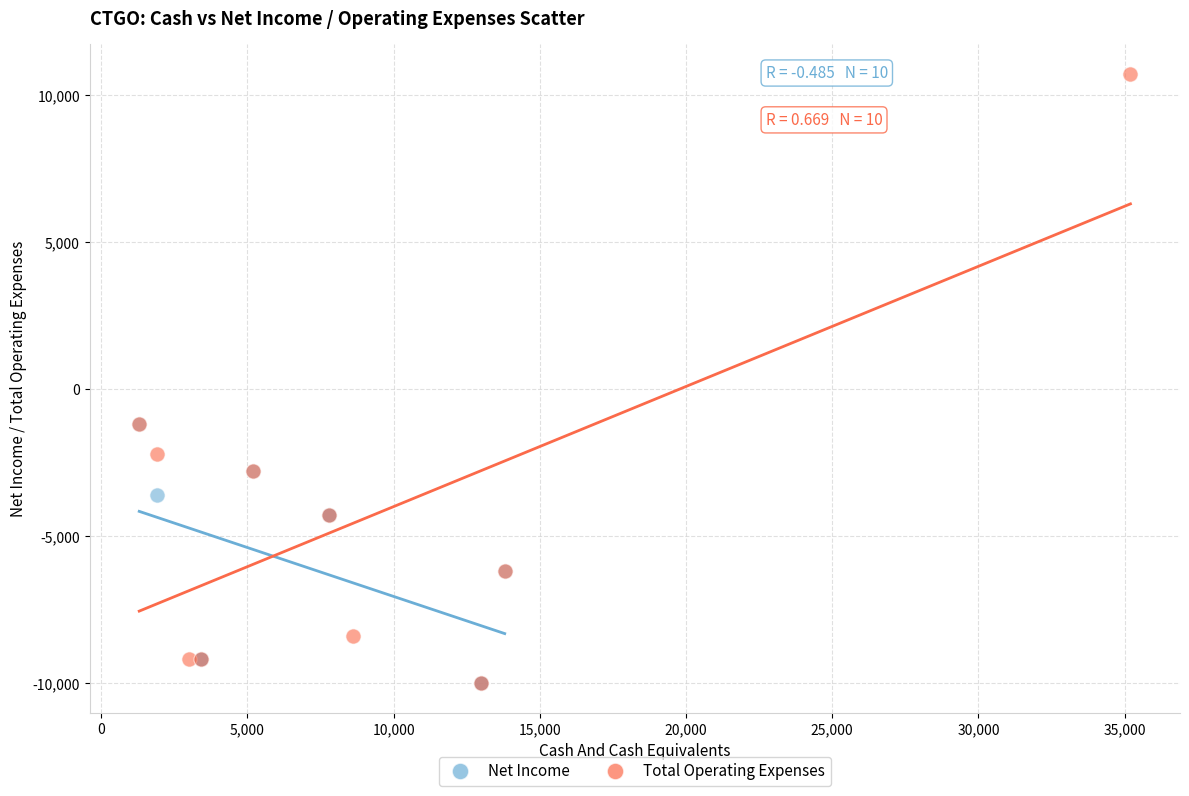

Which series has the widest spread of Y values?

Total Operating Expenses